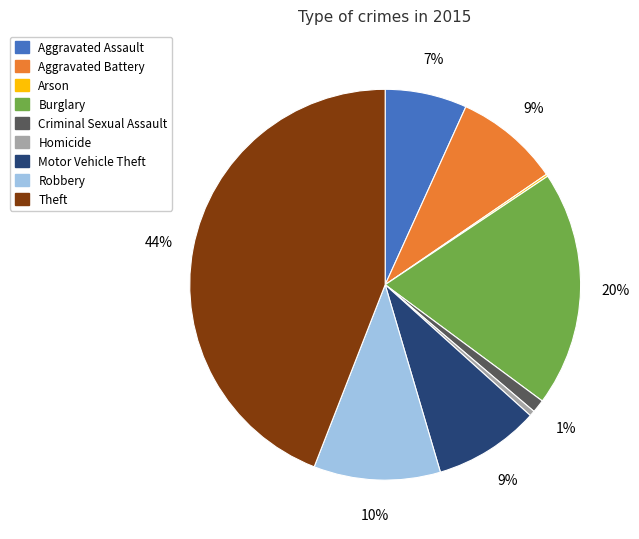

To the nearest percent, what percentage of the pie is Motor Vehicle Theft?

9%